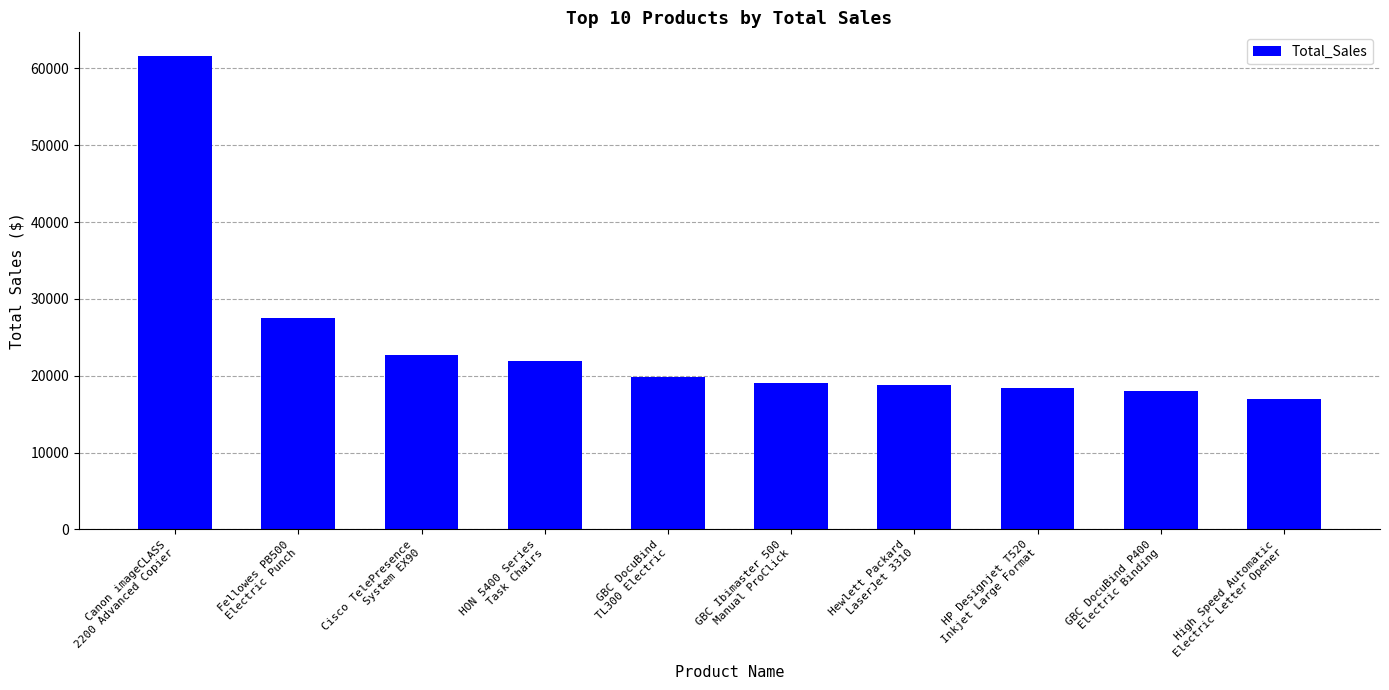

What is the change in value from HON 5400 Series
Task Chairs to HP Designjet T520
Inkjet Large Format?

-3495.7